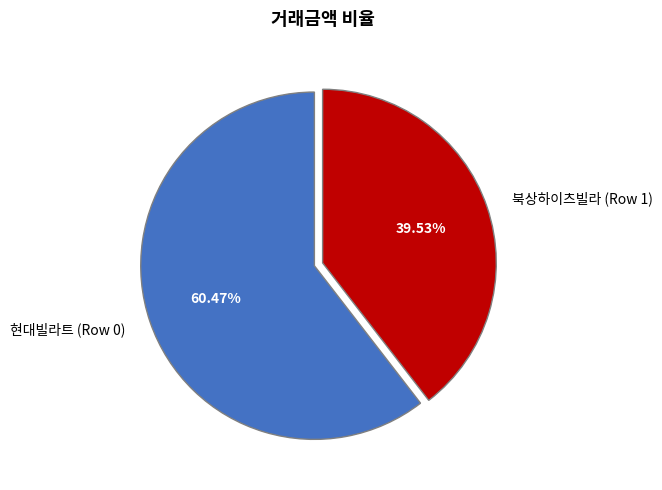

To the nearest percent, what is the combined percentage of 현대빌라트 (Row 0) and 북상하이츠빌라 (Row 1)?

100%